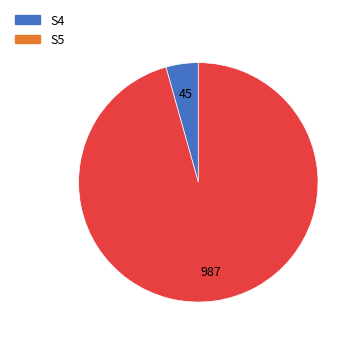

Which has a higher value, S4 or S5?

S5